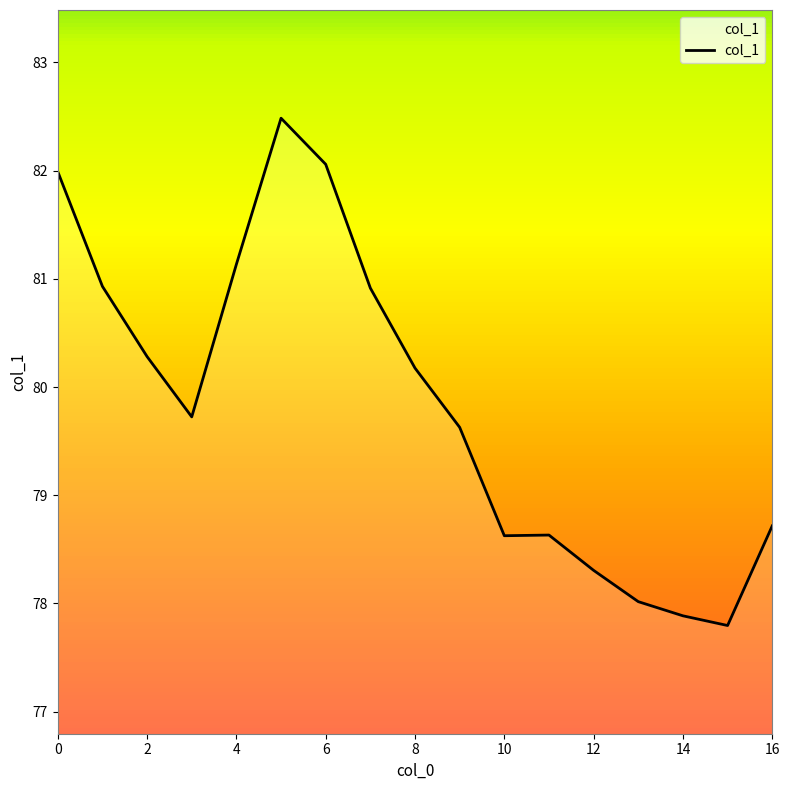

Reading left to right, list all the values displayed in this chart.

82.0	80.9	80.3	79.7	81.1	82.5	82.1	80.9	80.2	79.6	78.6	78.6	78.3	78.0	77.9	77.8	78.7